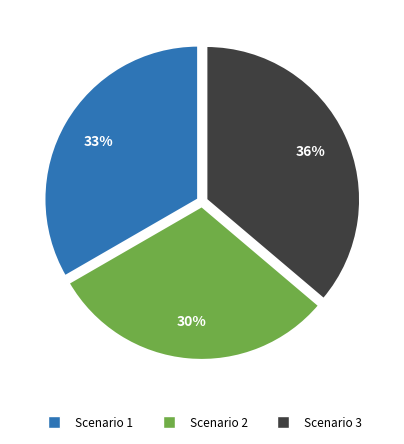

Which category has the smallest portion of the pie?

Scenario 2